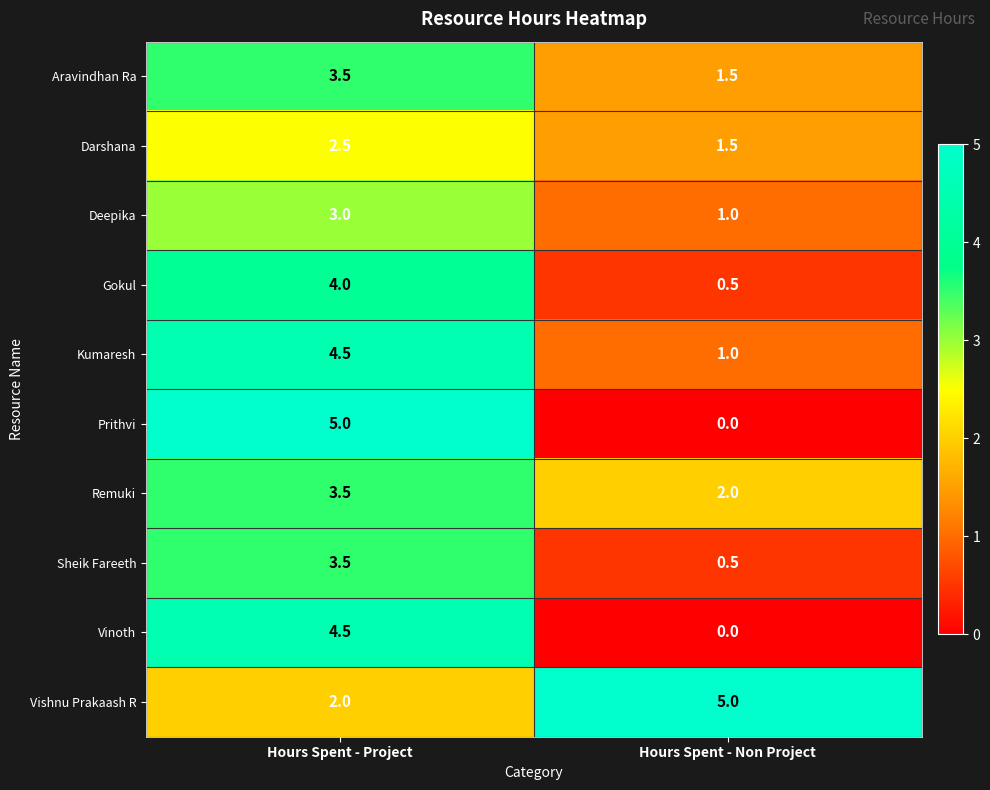

What is the approximate value of Remuki at Hours Spent - Non Project?

2.0